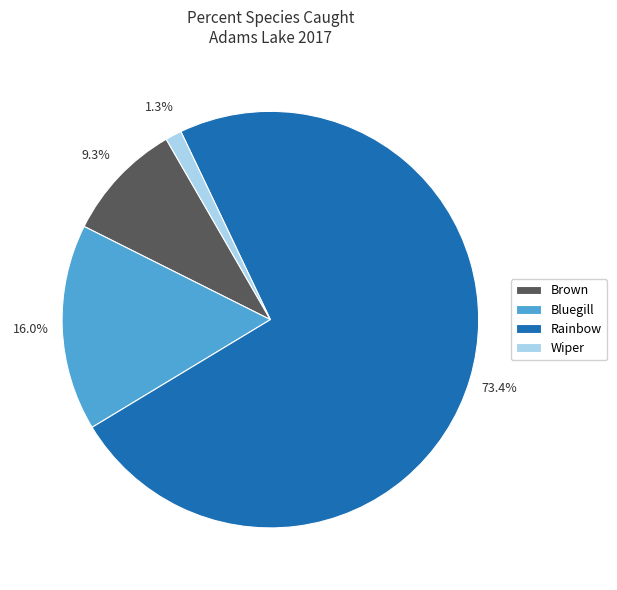

To the nearest percent, what percentage of the pie is Rainbow?

73%